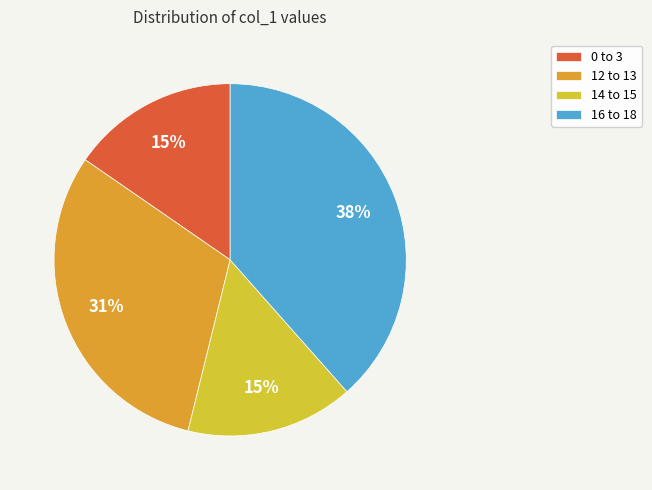

Does 14 to 15 represent more than half of the total?

No